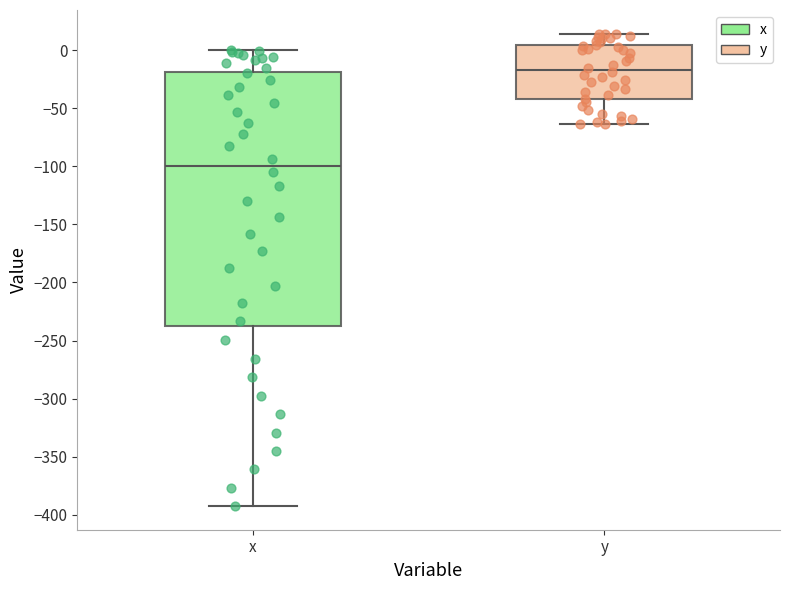

Which box's median line is the lowest?

x